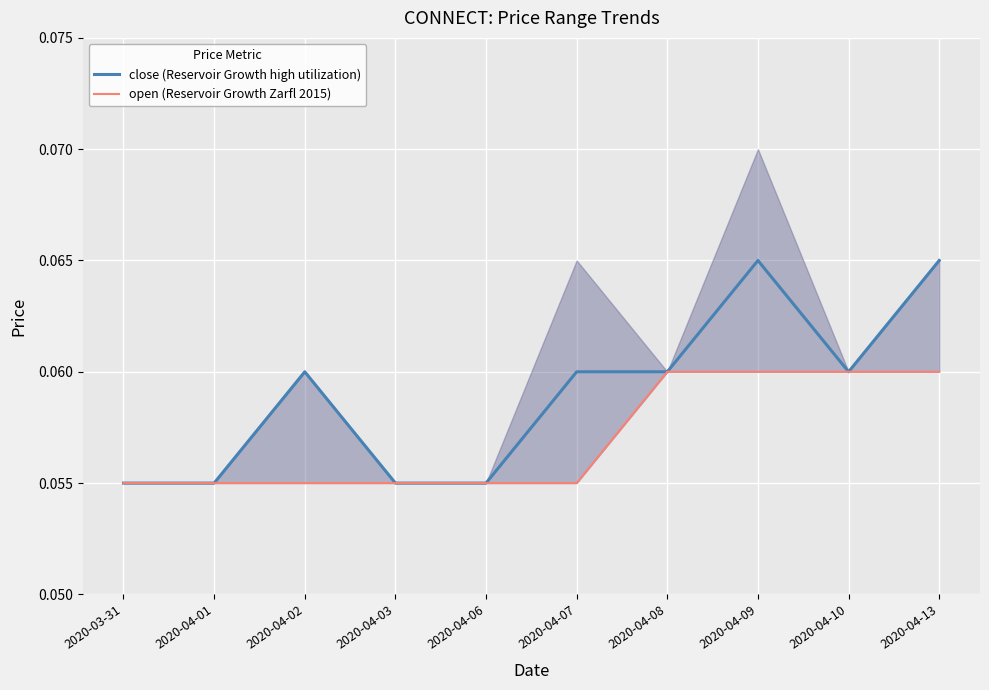

What is the label of the 7th point from the right?

2020-04-03